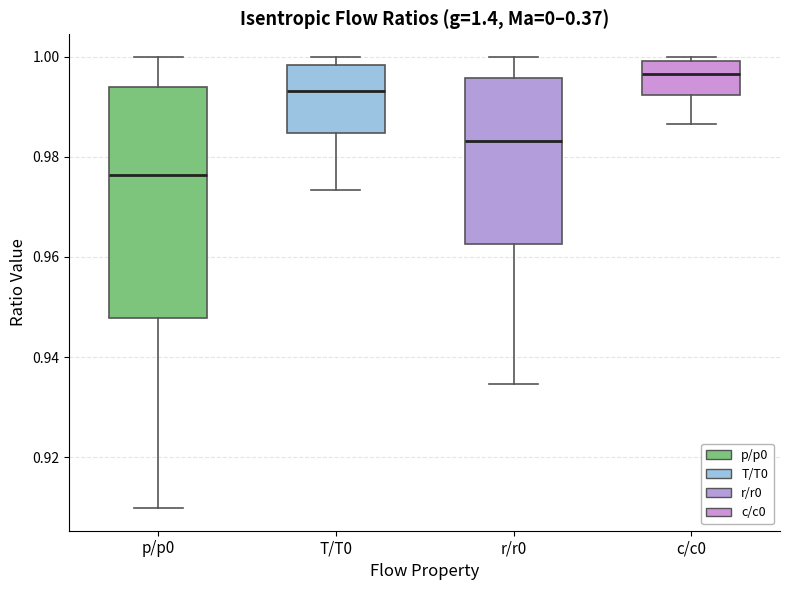

Reading left to right, transcribe this box plot: for each box, give where its median line is, the range the box spans, and where its two whiskers end, as read against the y-axis. The values are not printed on the chart, so give them approximately, as read against the axis.

p/p0: median 0.976, box 0.948 to 0.994, whiskers 0.910 to 1.000
T/T0: median 0.994, box 0.984 to 0.998, whiskers 0.974 to 1.000
r/r0: median 0.984, box 0.962 to 0.996, whiskers 0.934 to 1.000
c/c0: median 0.996, box 0.992 to 1.000, whiskers 0.986 to 1.000 (just above the box's upper edge)